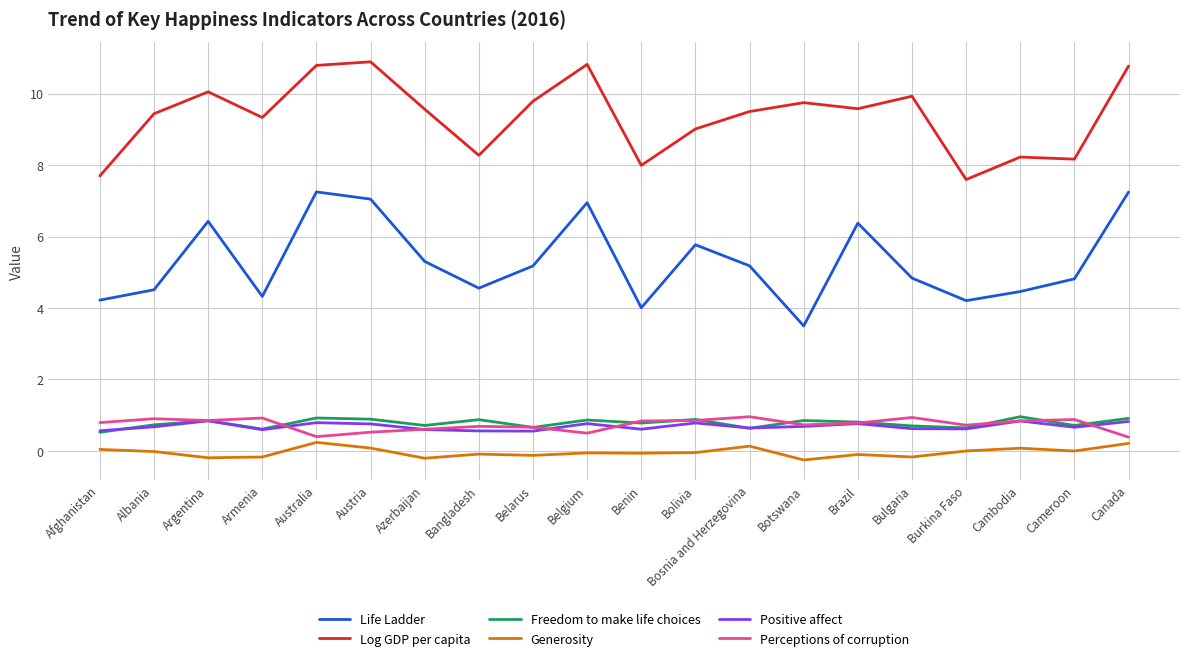

Which series has the largest total across all categories?

Log GDP per capita